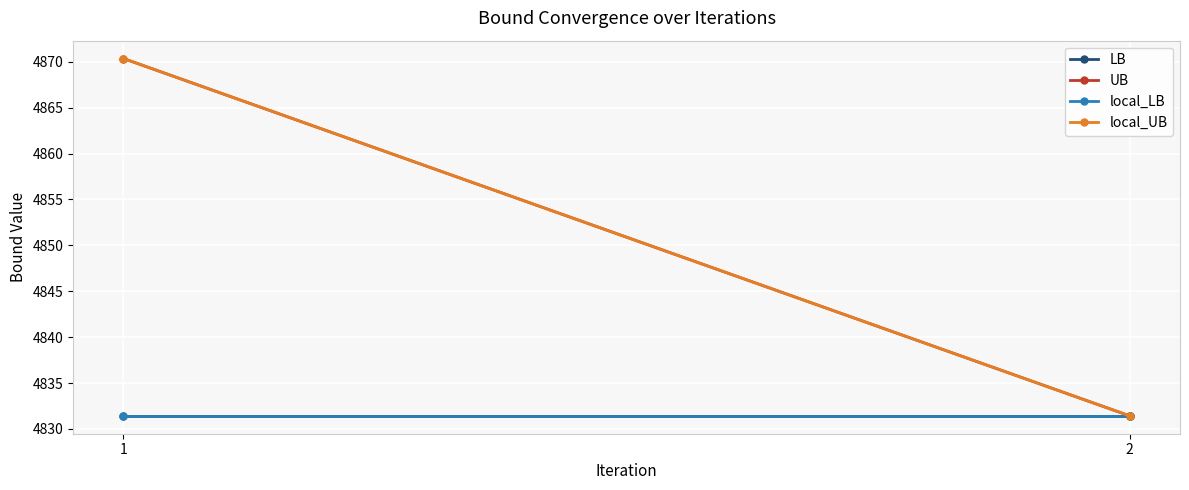

What is the difference between the highest and lowest values at 1?

38.9